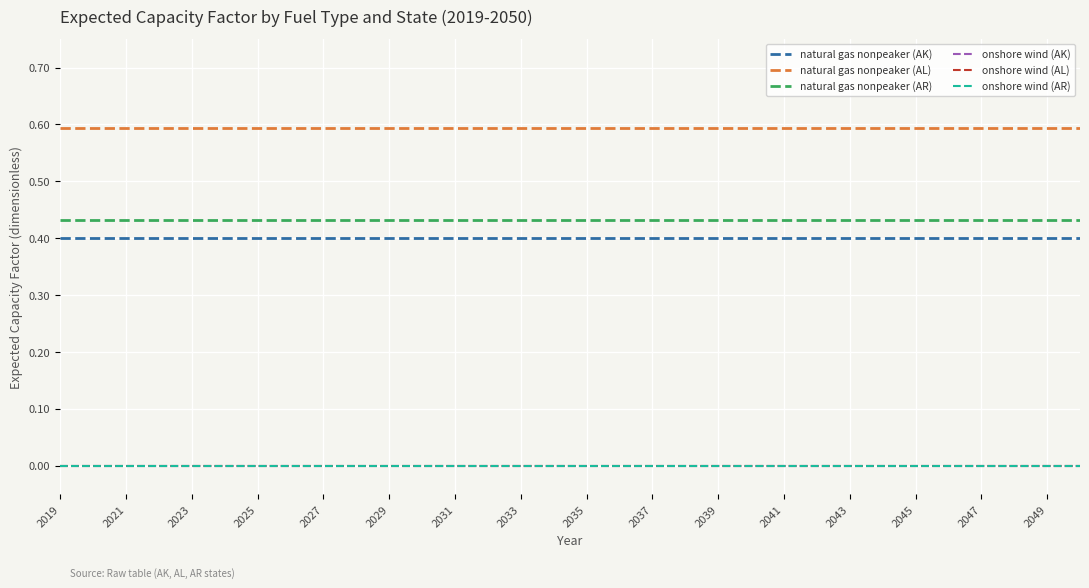

True or false: onshore wind (AK) and natural gas nonpeaker (AL) intersect in this chart.

False